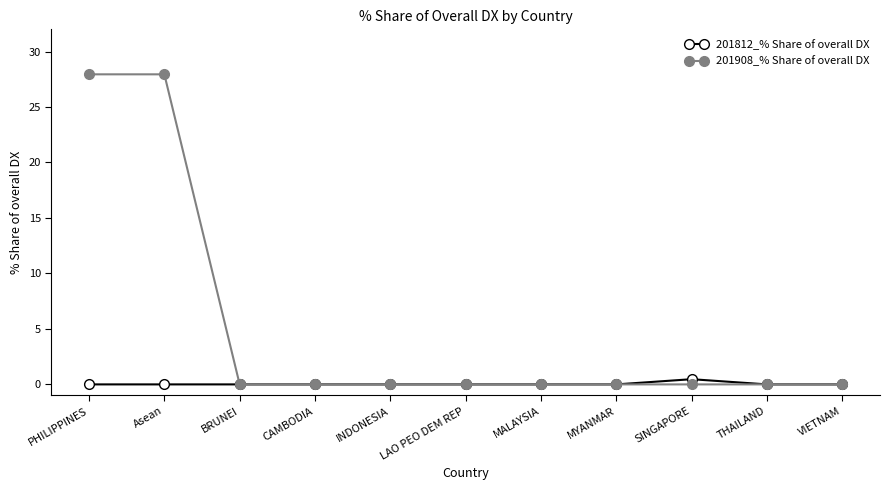

Rank the series by their maximum value, from highest to lowest.

201908_% Share of overall DX, 201812_% Share of overall DX